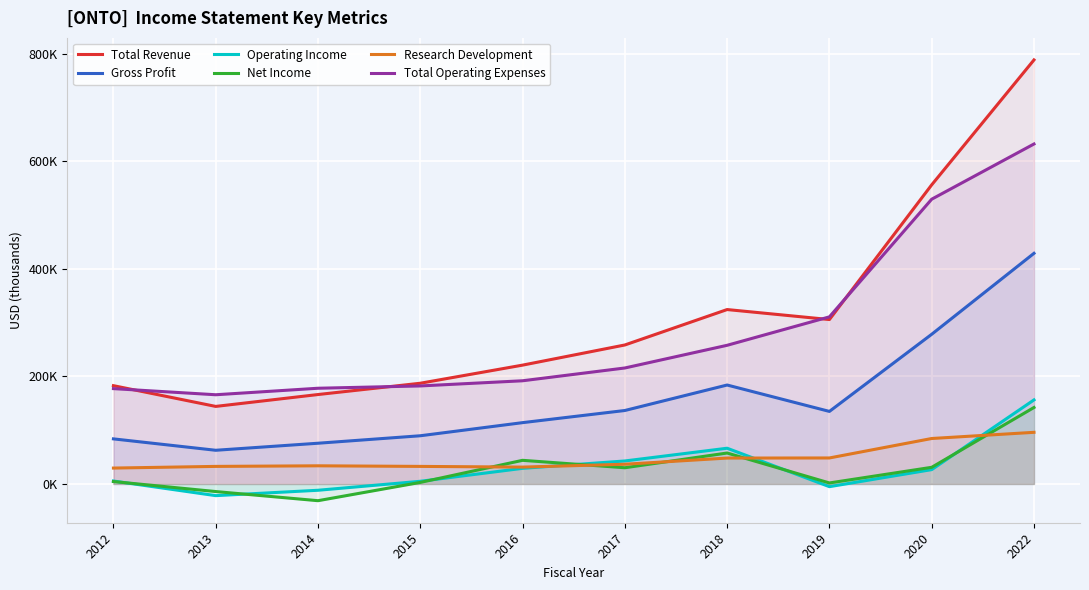

How many categories are shown in the chart?

10